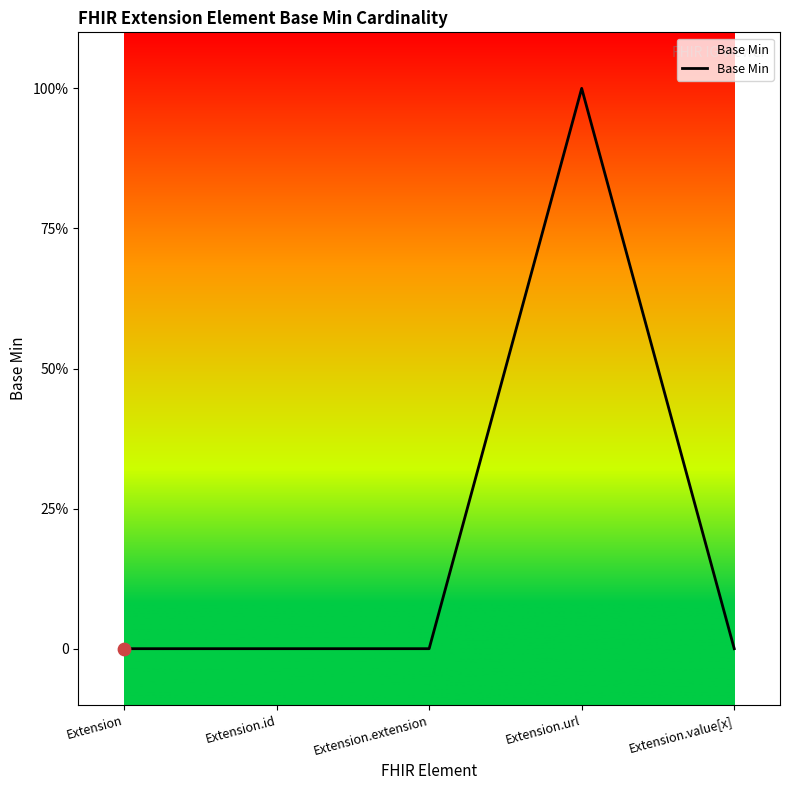

Between Extension.url and Extension.value[x], which is larger?

Extension.url